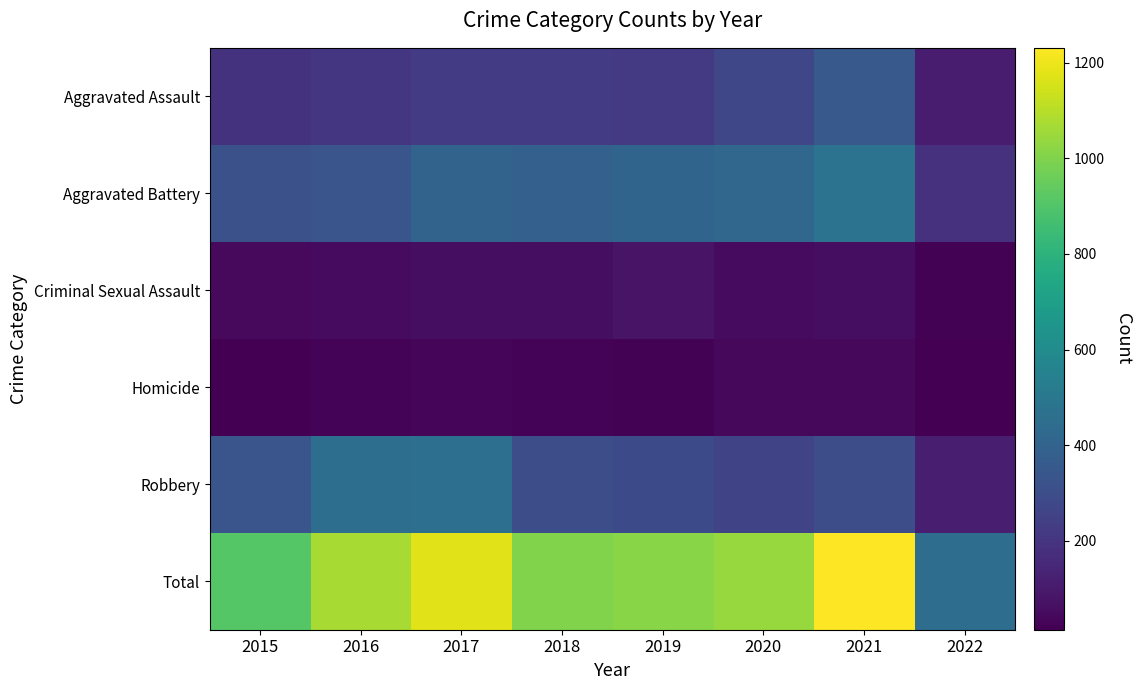

Reading left to right, transcribe all the data shown in this chart.

Aggravated Assault: 2015=194	2016=206	2017=224	2018=225	2019=223	2020=273	2021=353	2022=113
Aggravated Battery: 2015=316	2016=336	2017=400	2018=389	2019=407	2020=416	2021=479	2022=186
Criminal Sexual Assault: 2015=46	2016=50	2017=61	2018=60	2019=77	2020=48	2021=61	2022=22
Homicide: 2015=15	2016=26	2017=33	2018=25	2019=22	2020=41	2021=38	2022=14
Robbery: 2015=337	2016=454	2017=460	2018=301	2019=287	2020=263	2021=300	2022=116
Total: 2015=908	2016=1072	2017=1178	2018=1000	2019=1016	2020=1041	2021=1231	2022=451